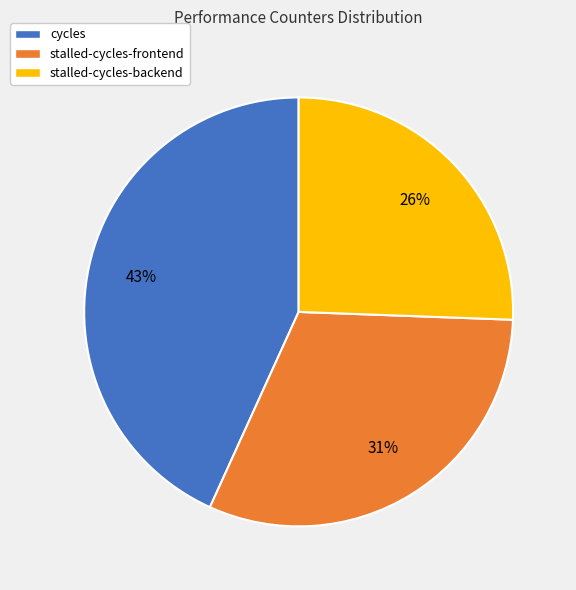

Is there any slice that represents more than half of the pie?

No